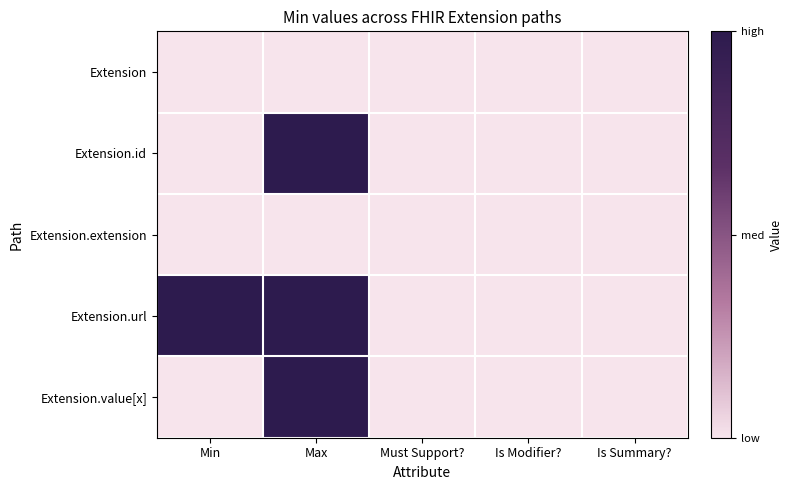

At Min, list the series in order from largest to smallest.

Extension.url, Extension, Extension.id, Extension.extension, Extension.value[x]